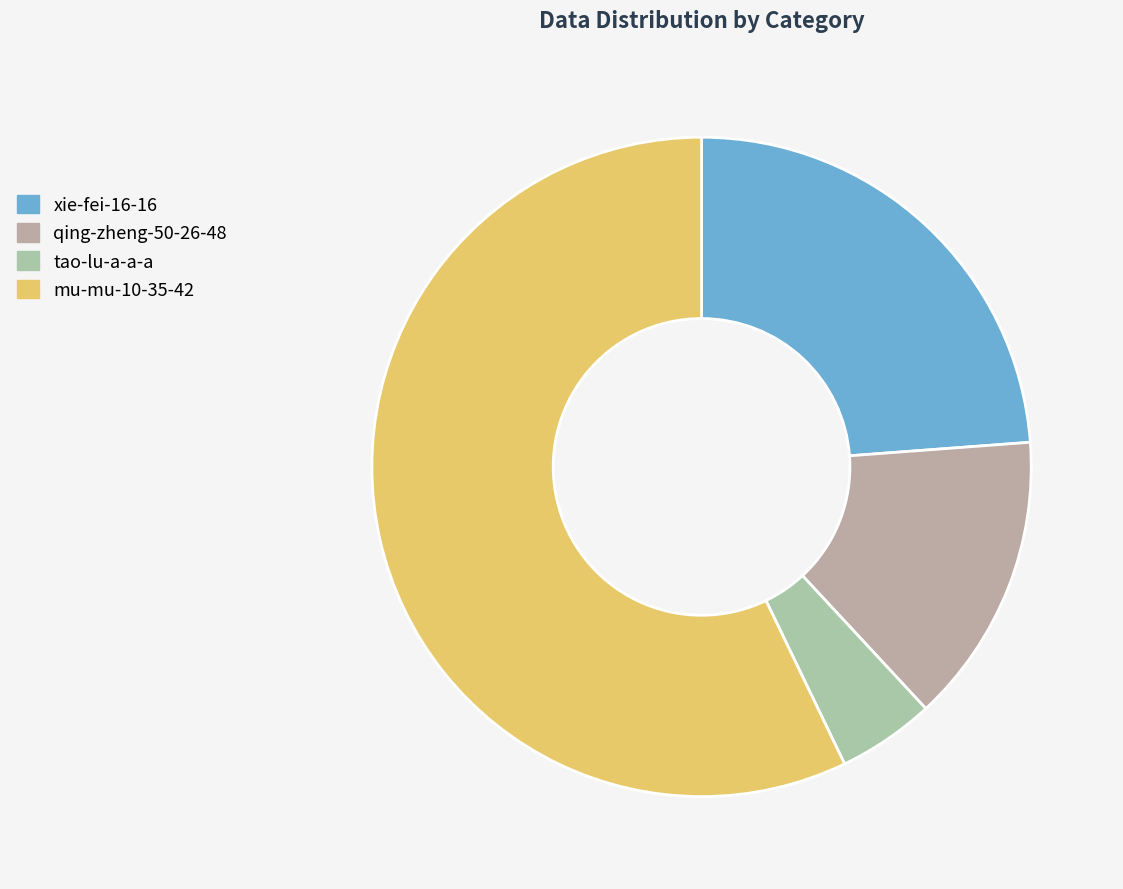

The qing-zheng-50-26-48 slice represents 4% of the pie. True or false?

False